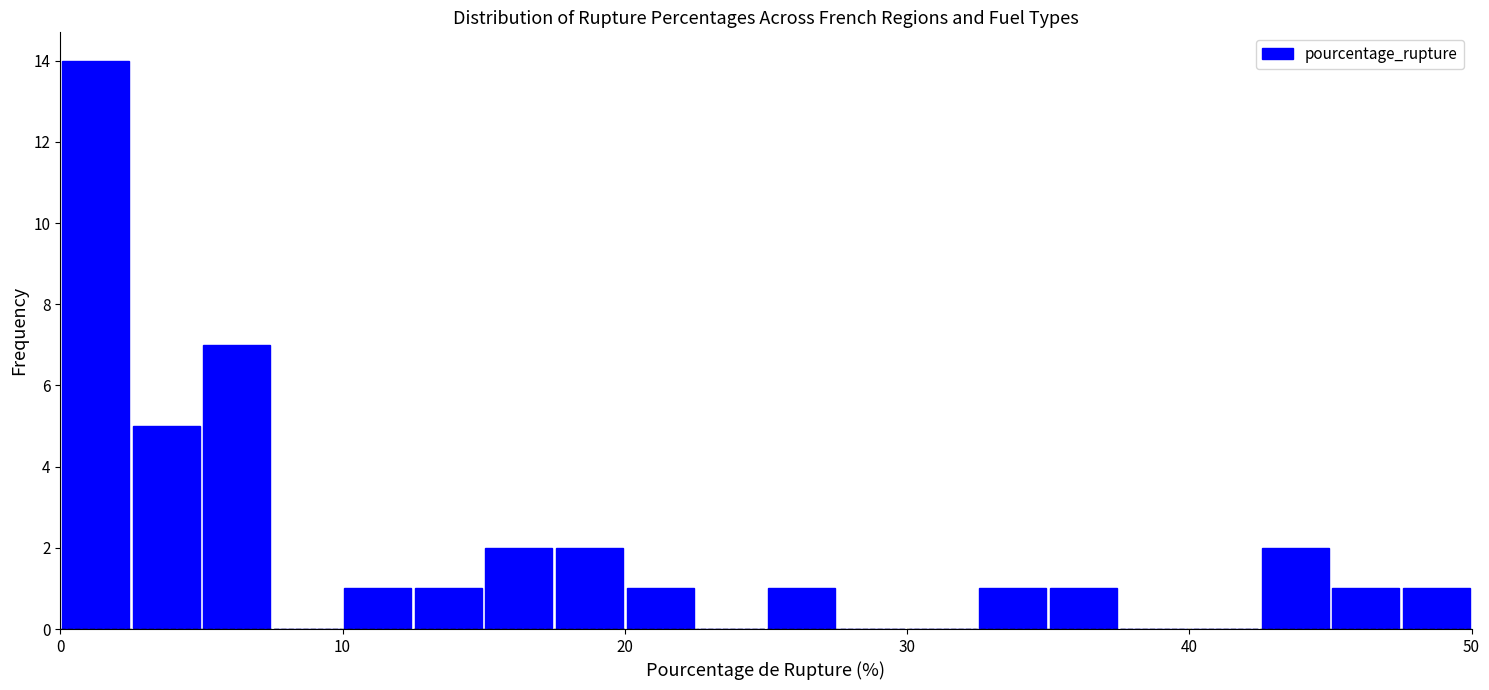

Around what value on the x-axis is the tallest bar? Give the approximate position of its centre, as read against the axis.

1